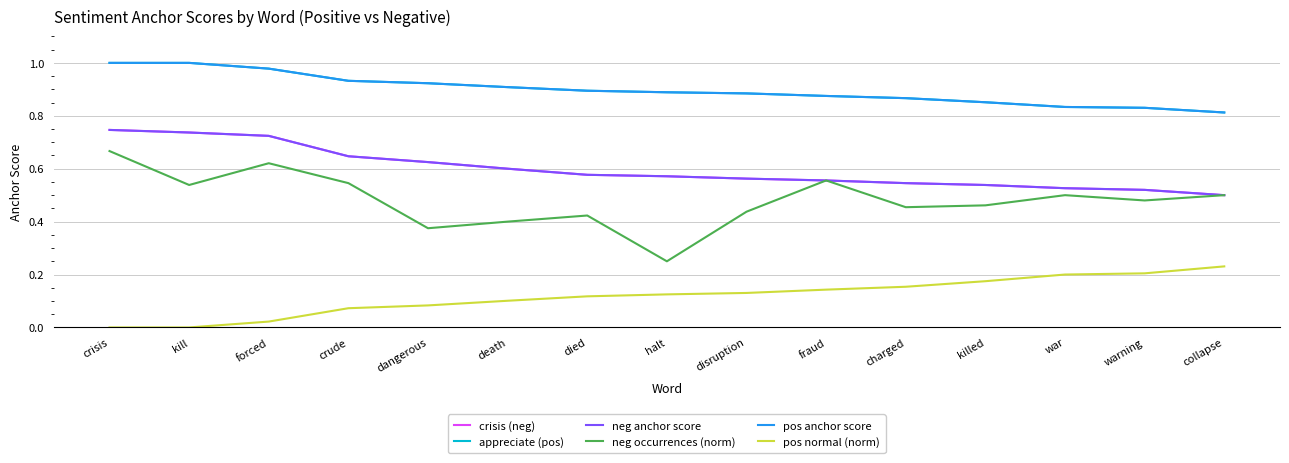

True or false: appreciate (pos) and neg occurrences (norm) intersect in this chart.

False